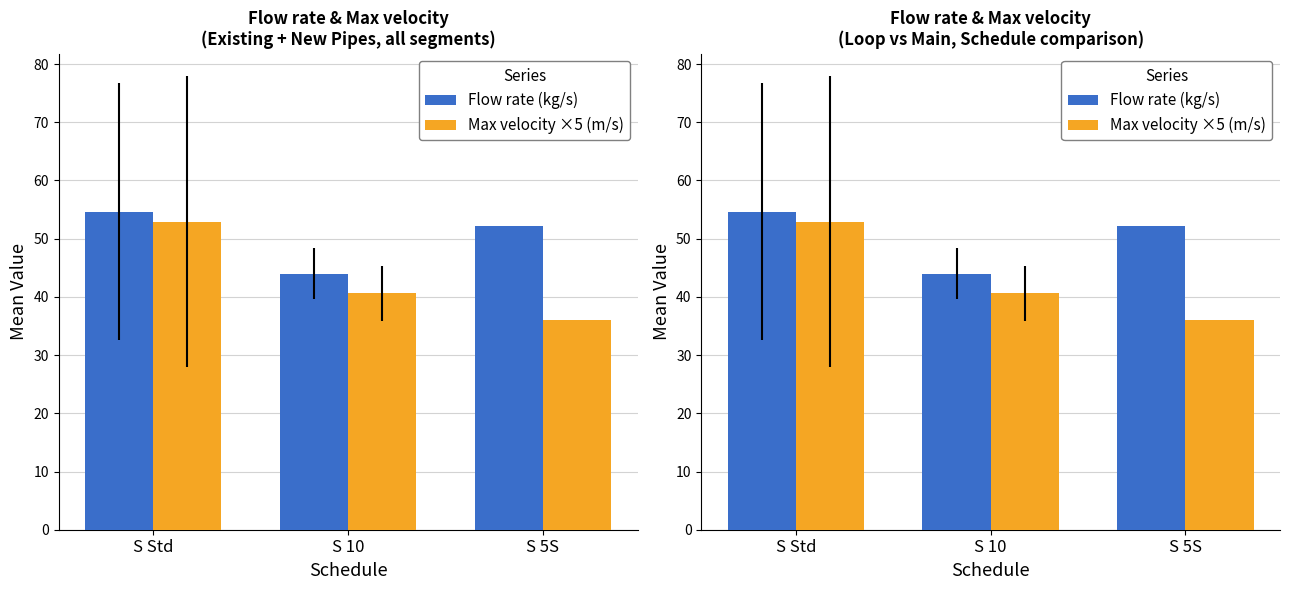

What is the label of the 2nd bar from the right?

S 10